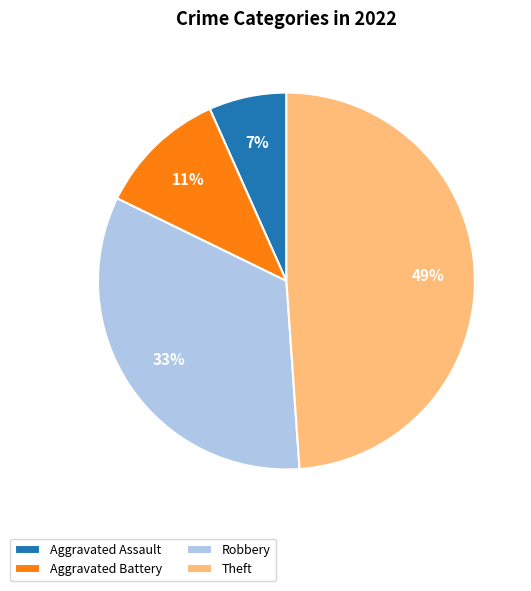

What is the largest slice in the pie chart?

Theft